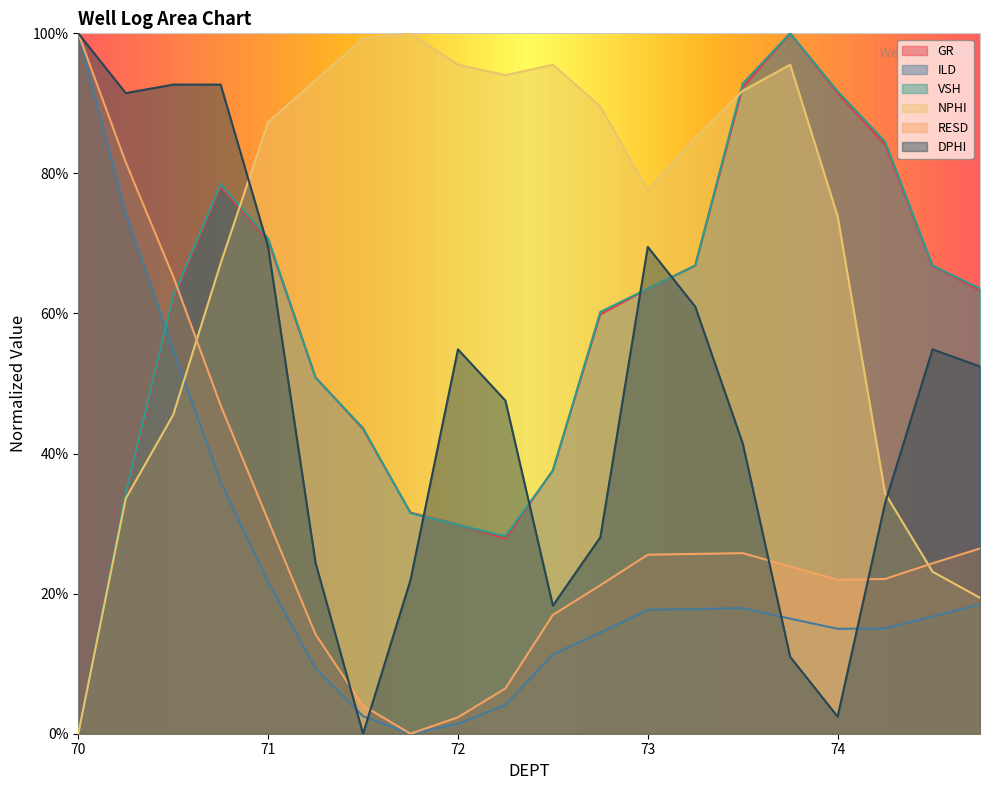

Which series has the largest total across all categories?

NPHI